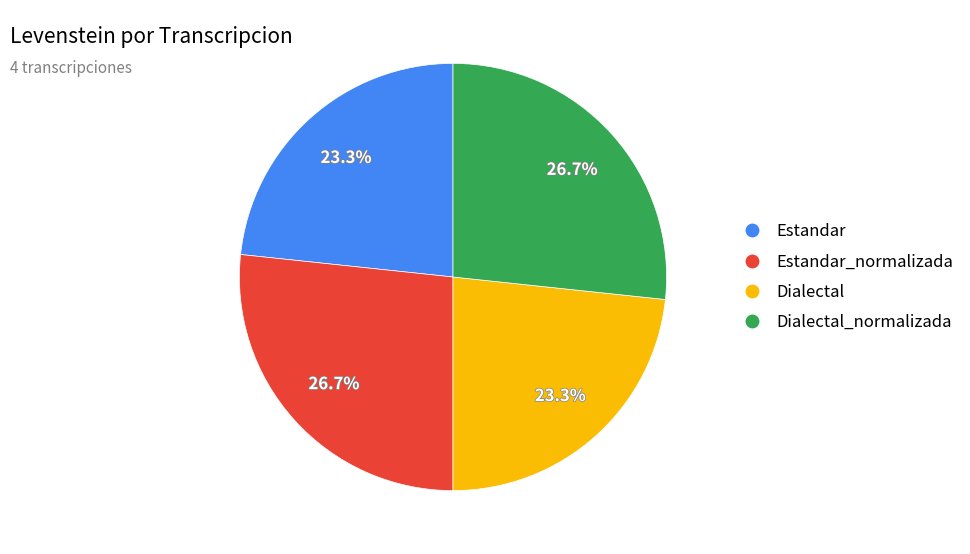

Is it true that Dialectal_normalizada is 27% of the pie?

True